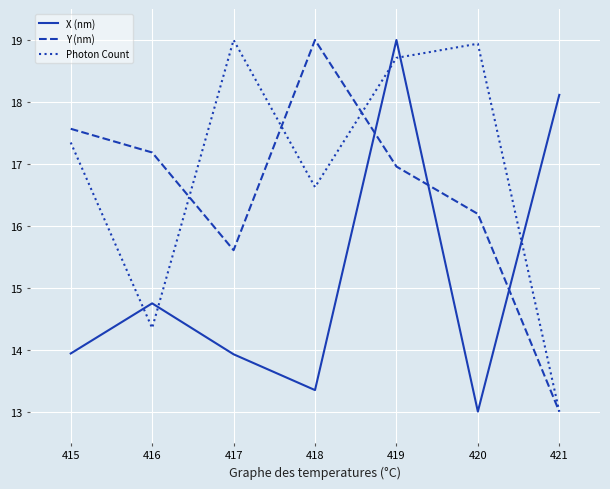

At which category is the sum across all series the highest?

419